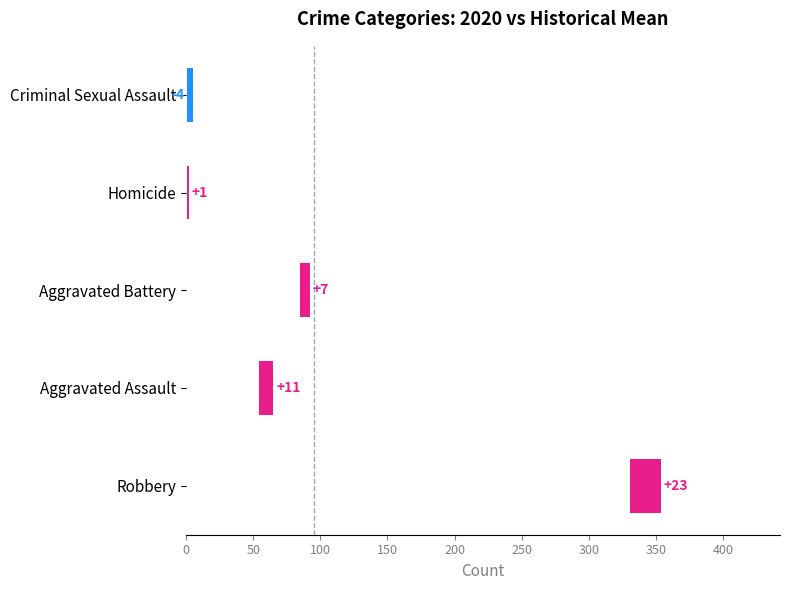

How many data points are above 7?

3